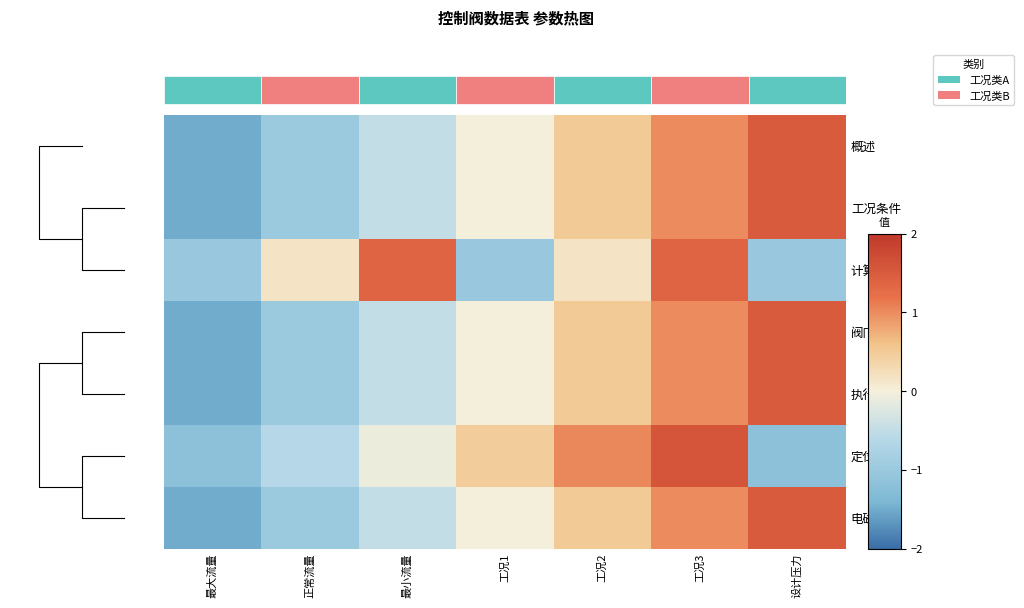

Rank the series by their maximum value, from lowest to highest.

计算, 概述, 工况条件, 阀门, 执行机构, 电磁阀, 定位器